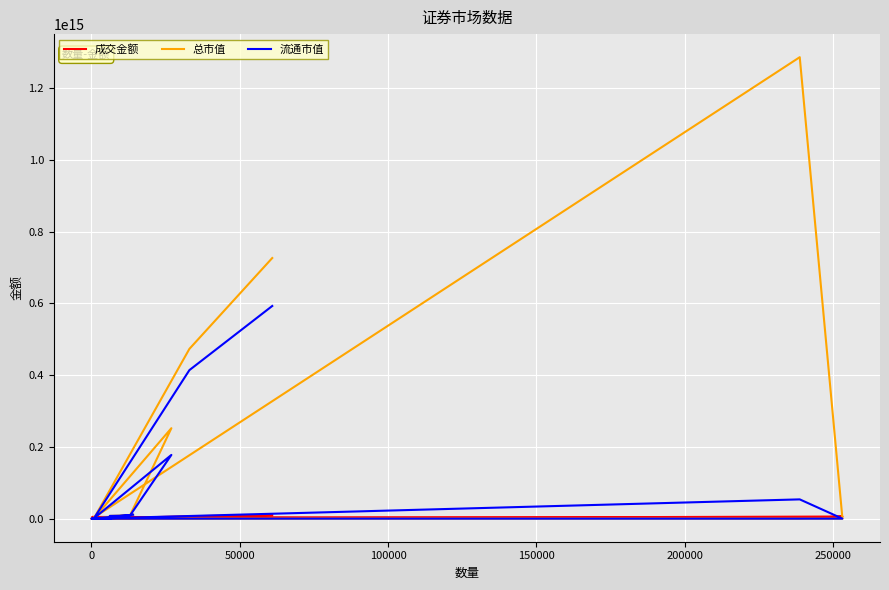

True or false: 成交金额 has a value of 582681565583.6 at 200000.

True